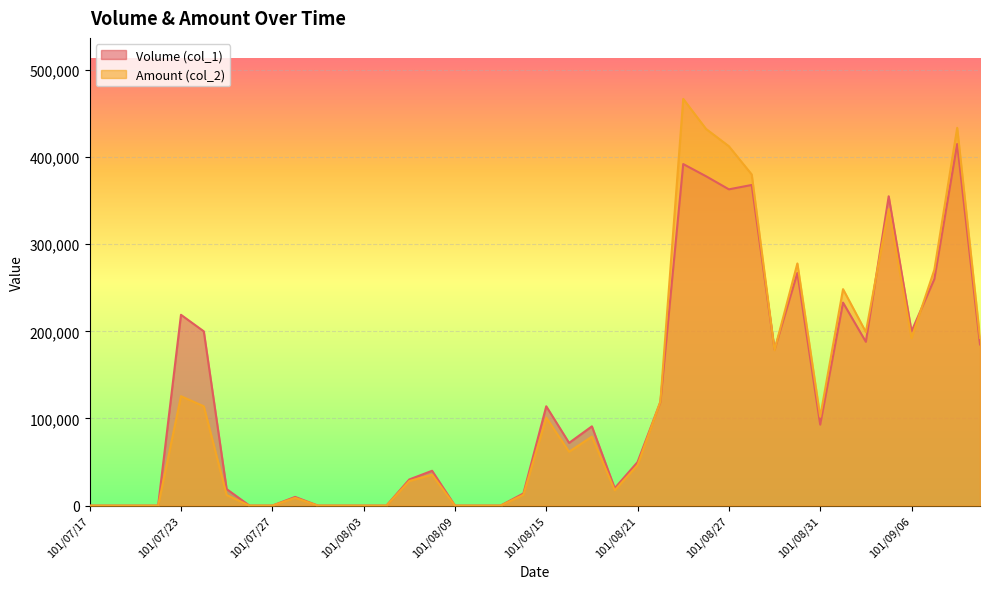

At which category is the sum across all series the highest?

101/08/23